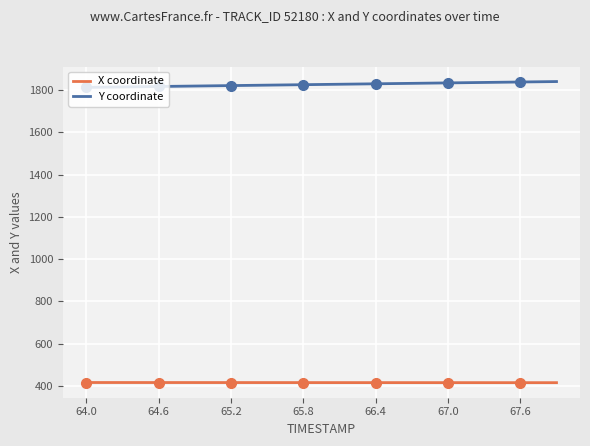

What is the smallest value displayed?

414.9